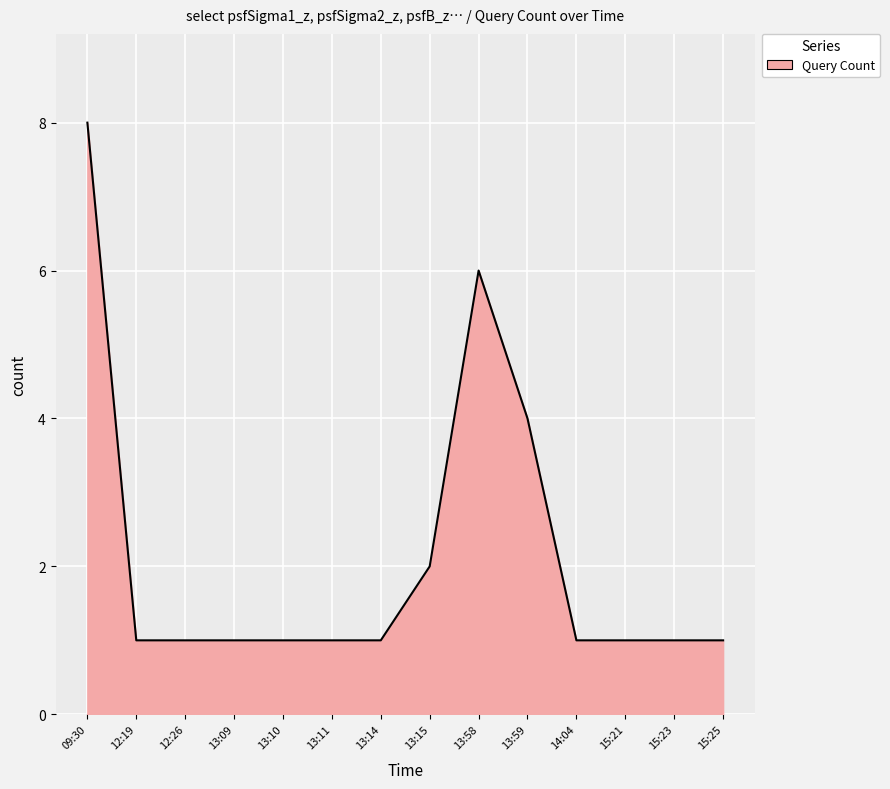

How many values are between 1 and 2?

11